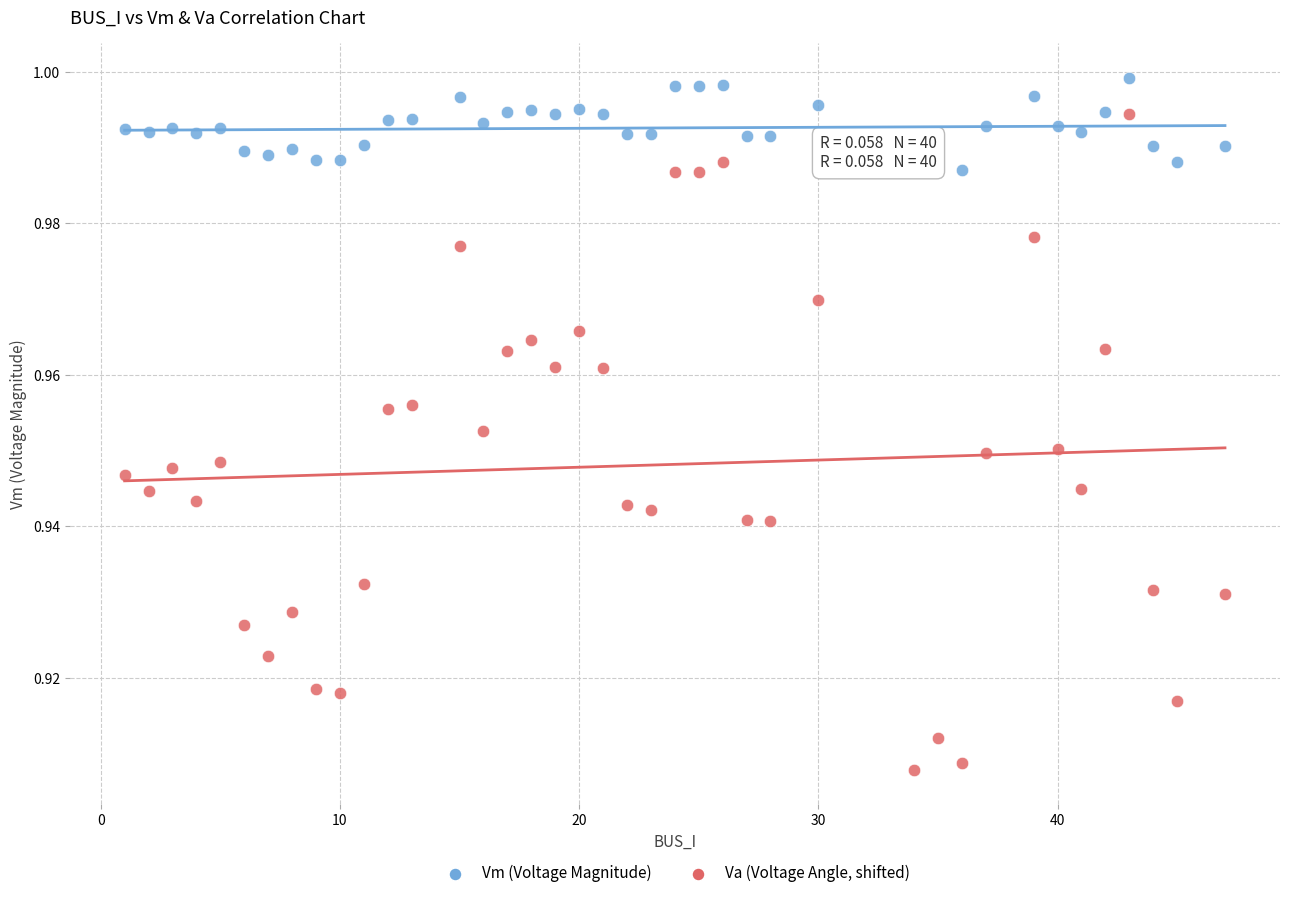

Across all data points, what is the range of X values (max minus min)?

46.0